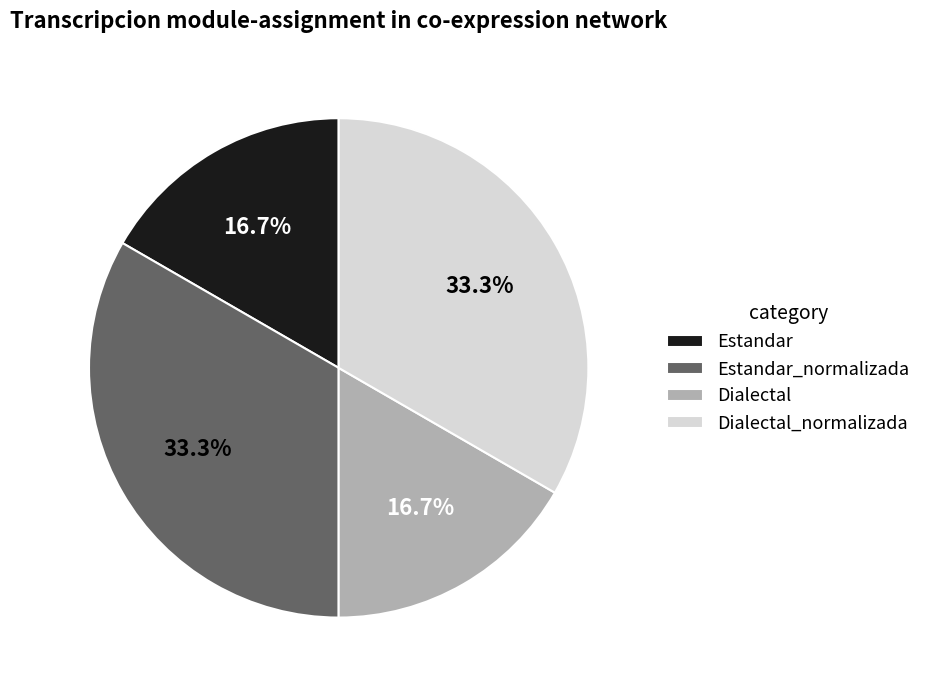

Does Estandar account for over 50% of the chart?

No